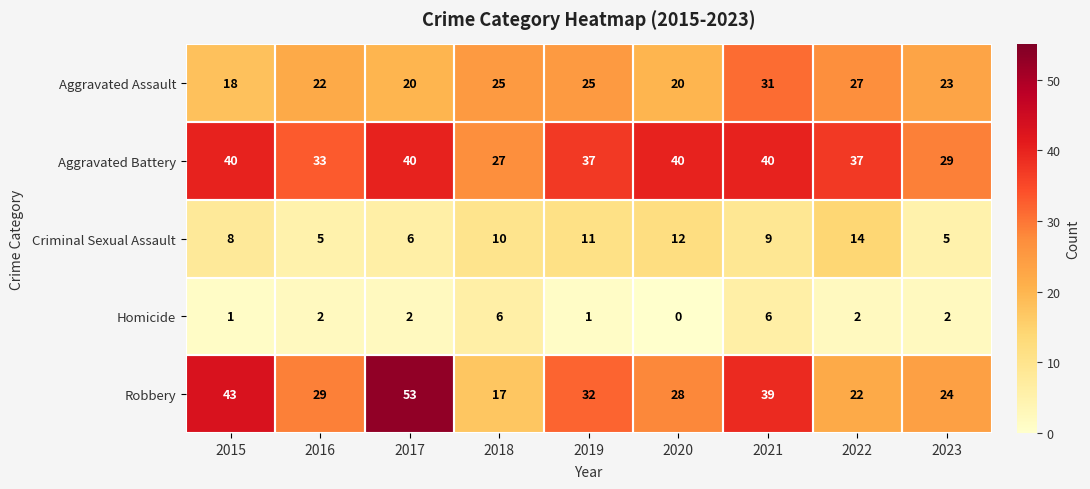

The value of Aggravated Battery at 2019 is 37. True or false?

True